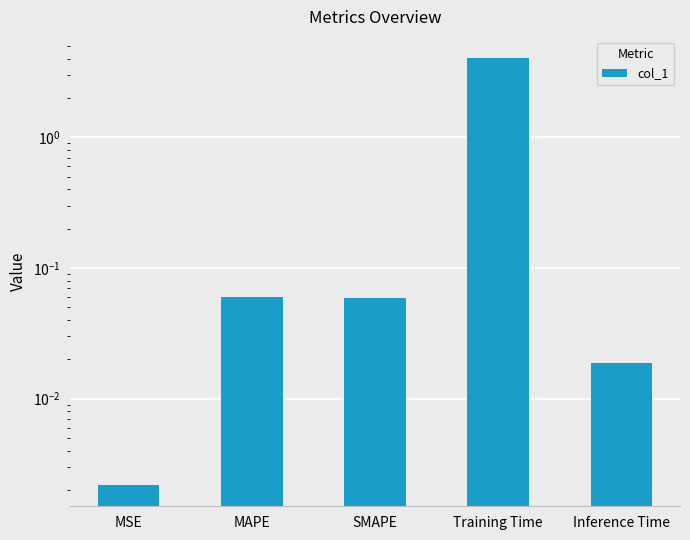

The value at Training Time is 4.0. True or false?

True